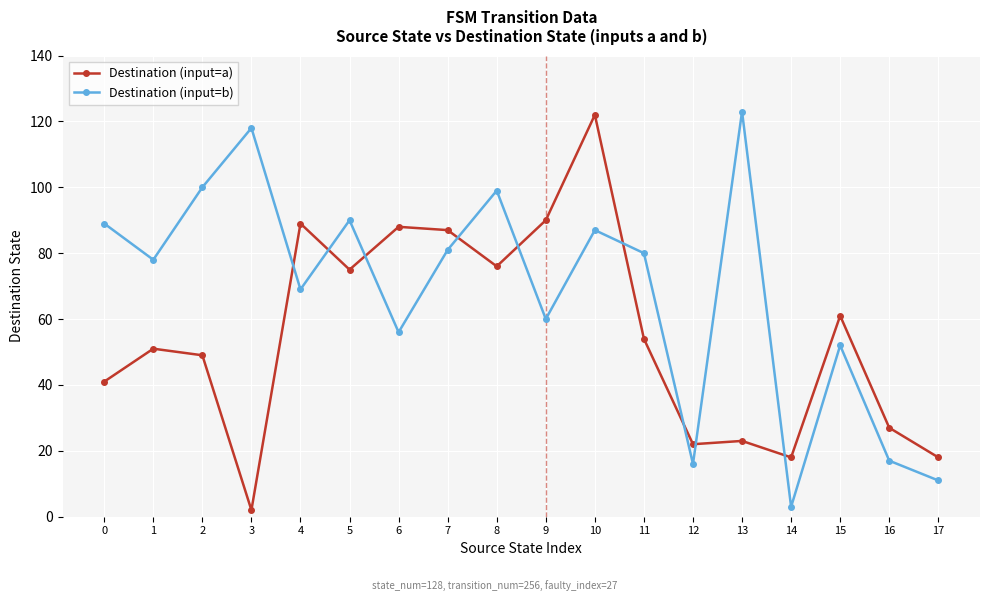

What is the total value across all series at 15?

113